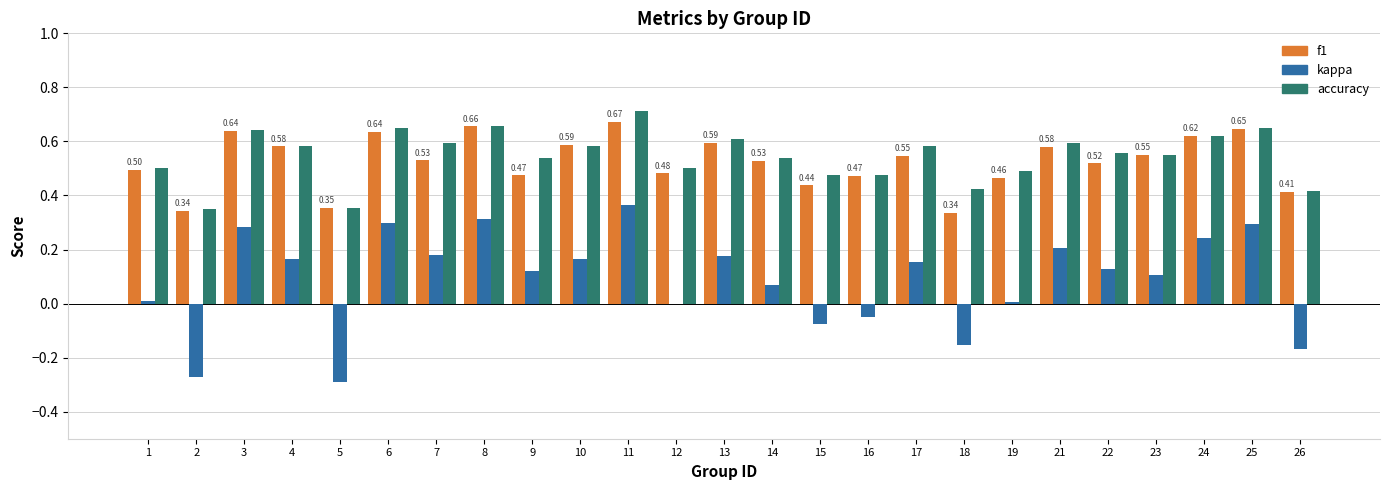

What is the total value across all series at 7?

1.3